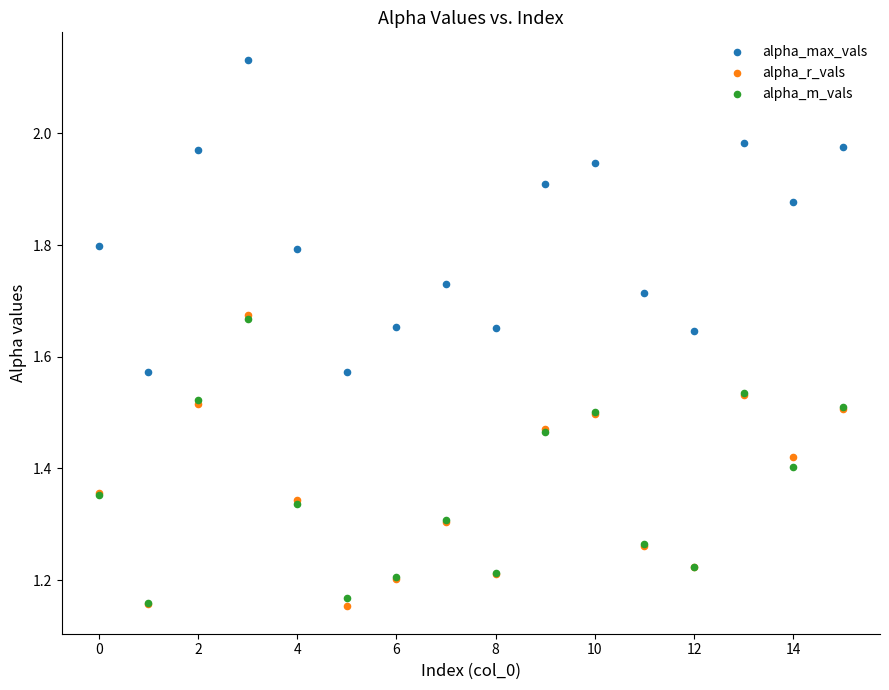

What are all the series names shown in the legend?

alpha_max_vals, alpha_r_vals, alpha_m_vals